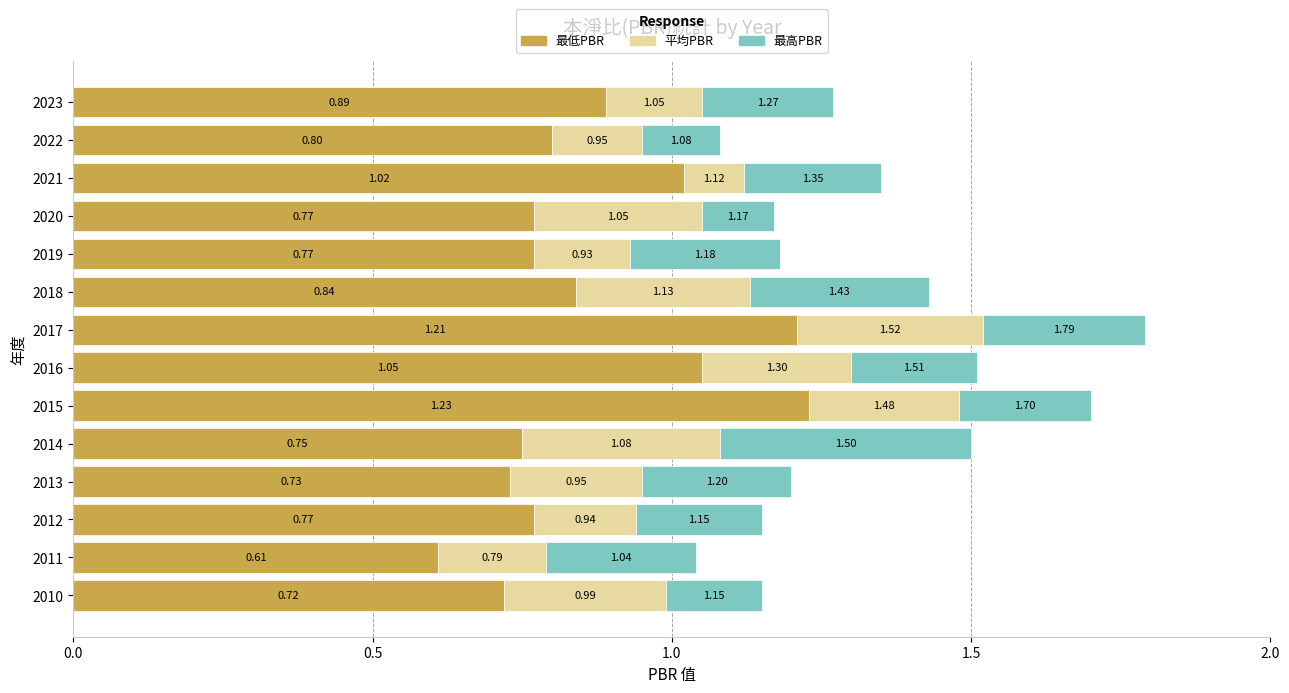

What is the total value across all series at 2021?

1.4